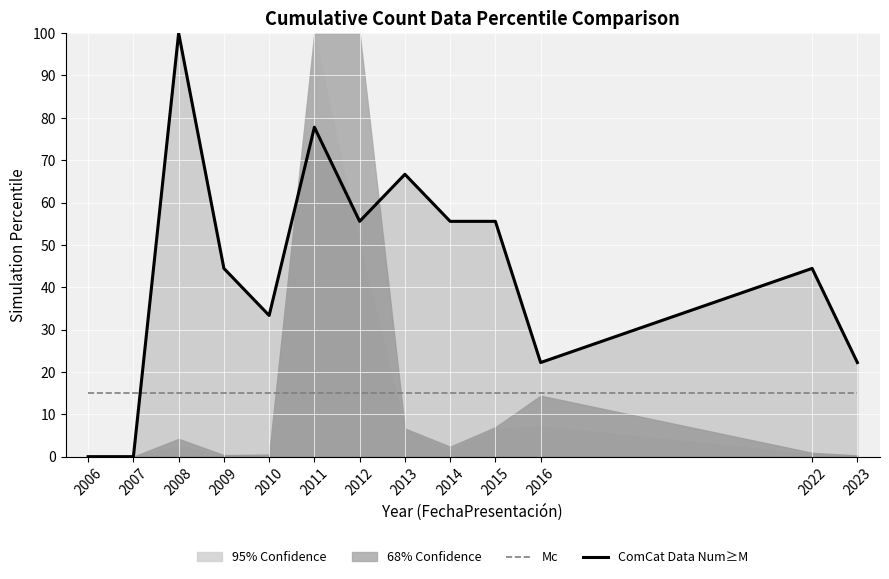

What is the approximate value of ComCat Data Num≥M at 2015?

55.6